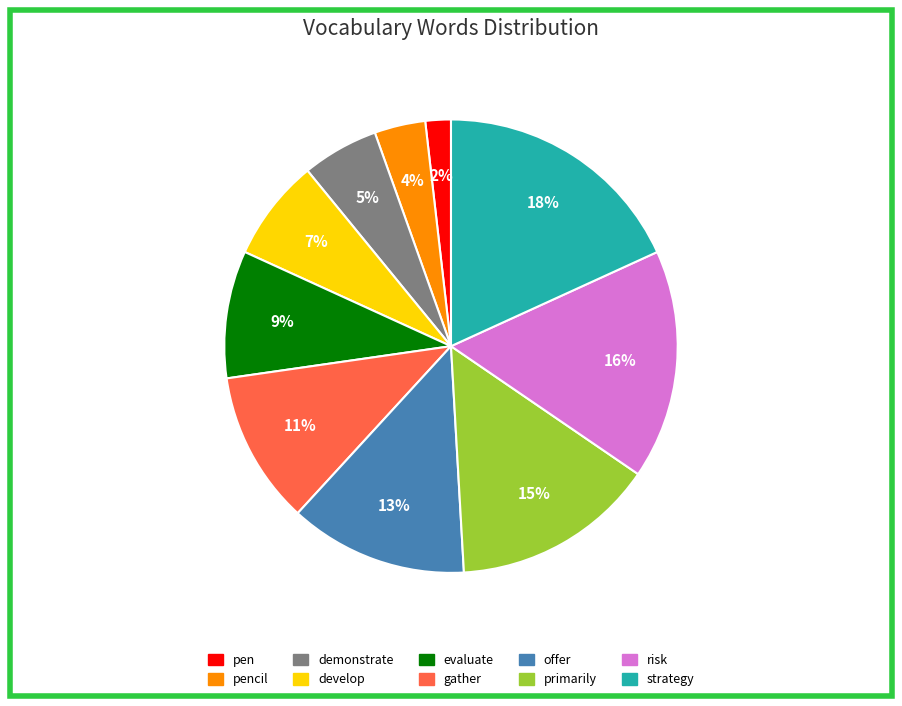

To the nearest percent, what is the average slice percentage?

10%